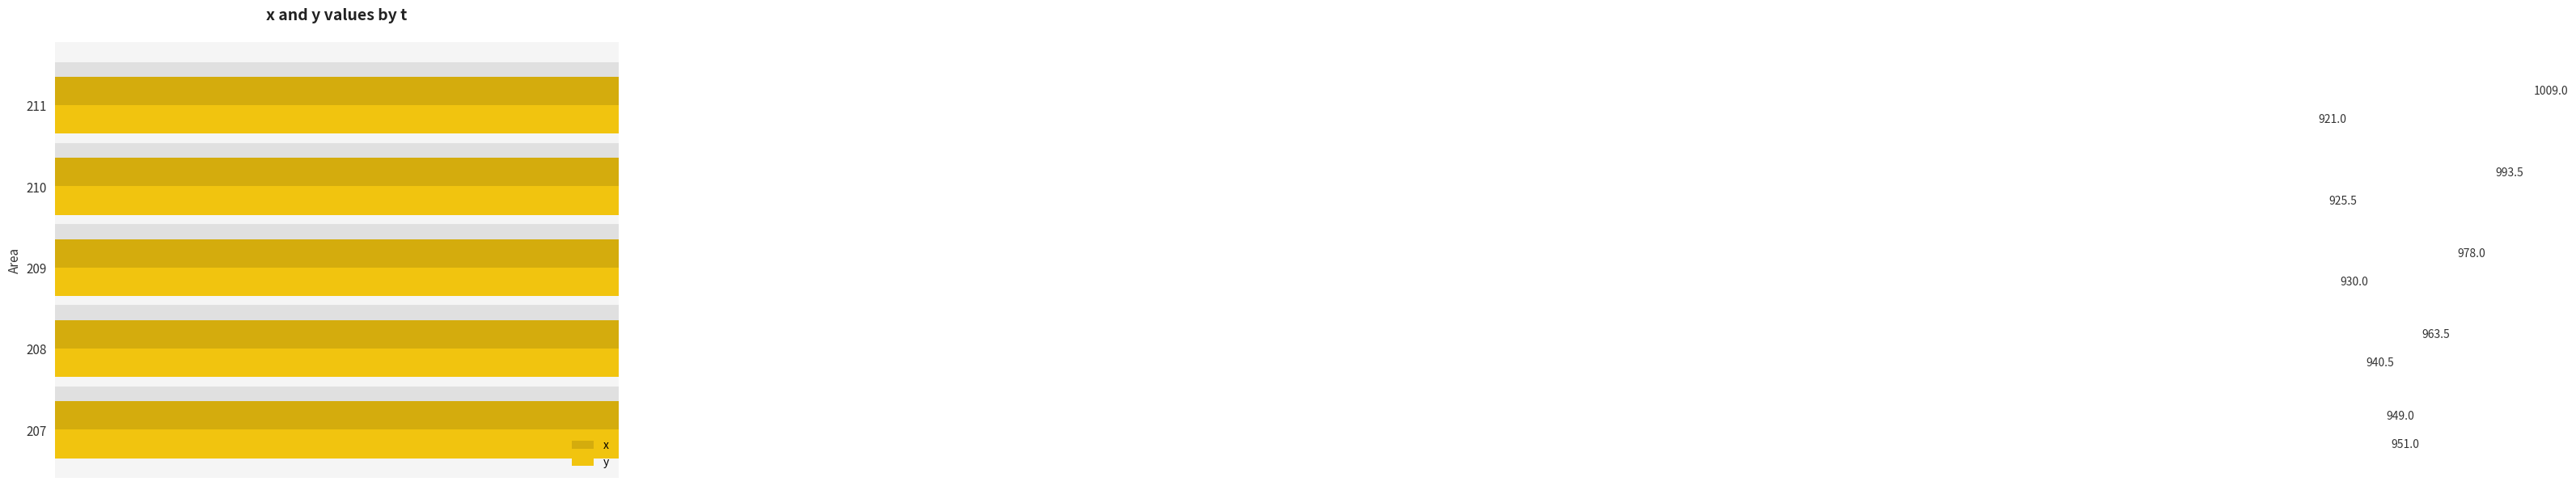

What is the smallest value displayed?

921.0